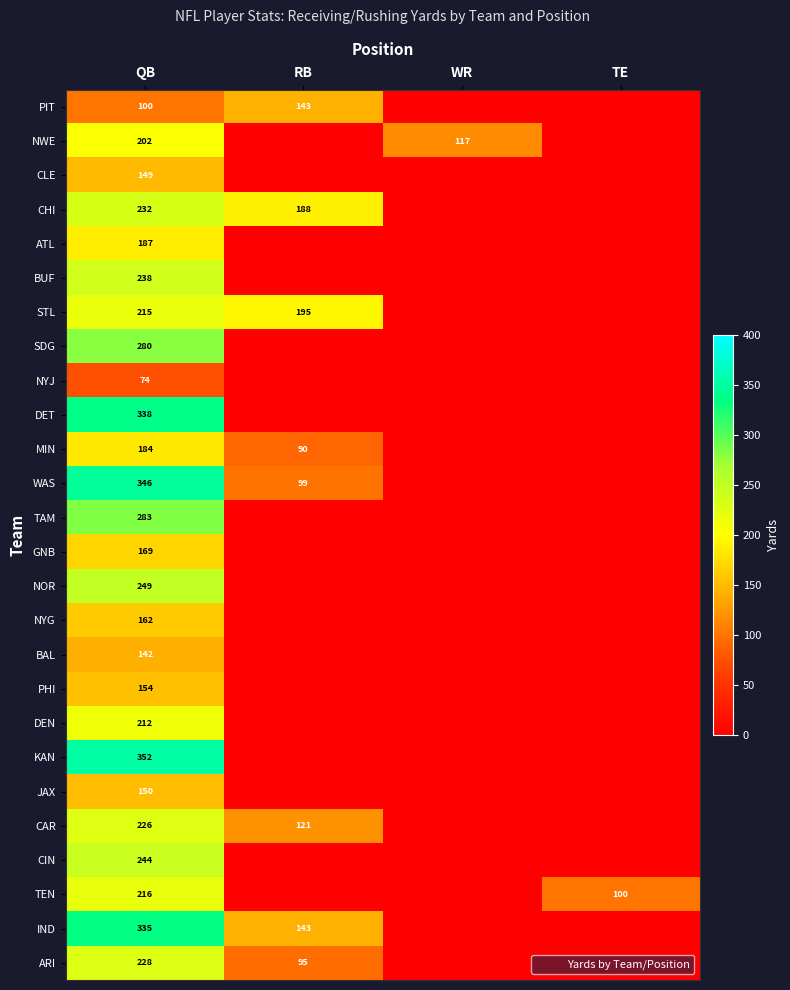

Count the number of data series in this chart.

26